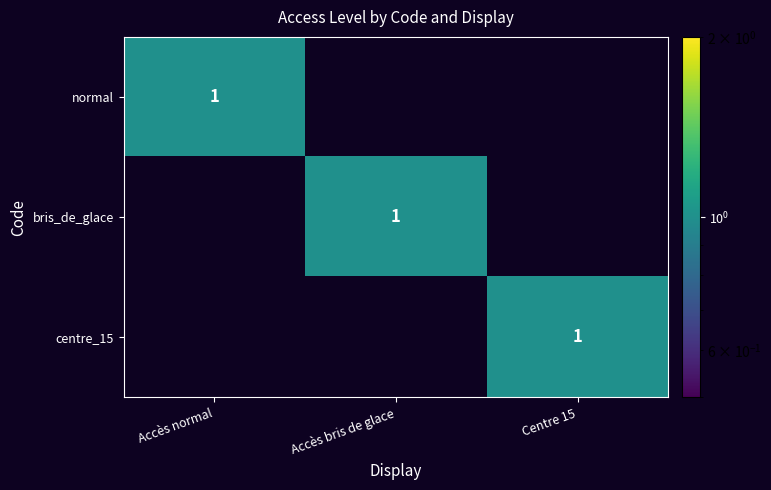

True or false: centre_15 has a value of 1 at Centre 15.

True